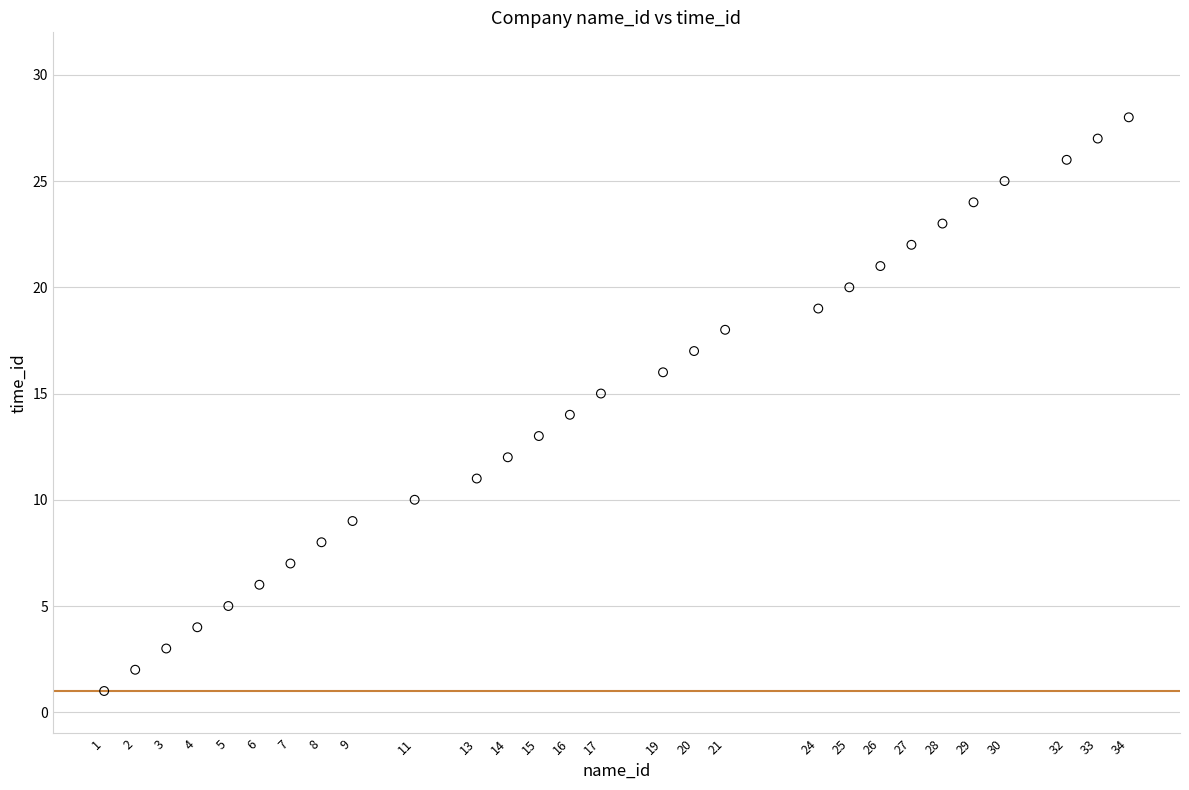

What is the range of Y values (max minus min)?

27